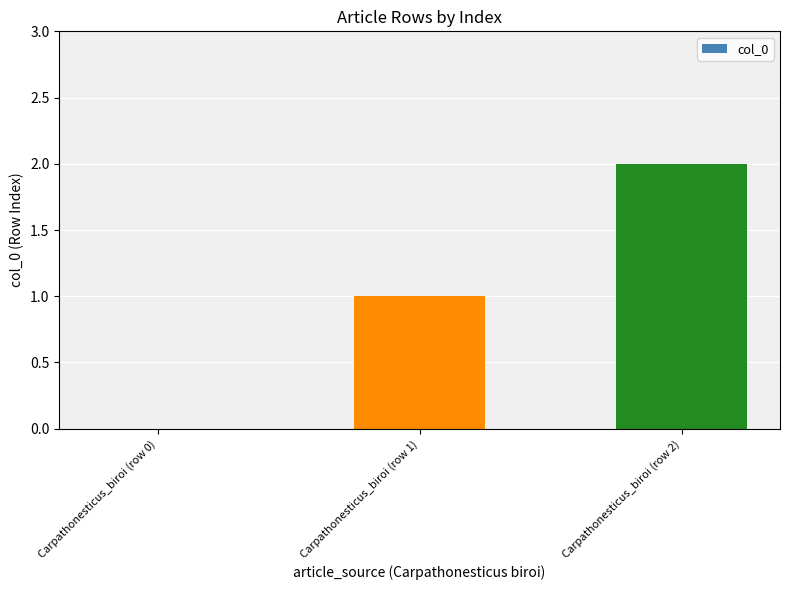

How many series are shown in this chart?

1